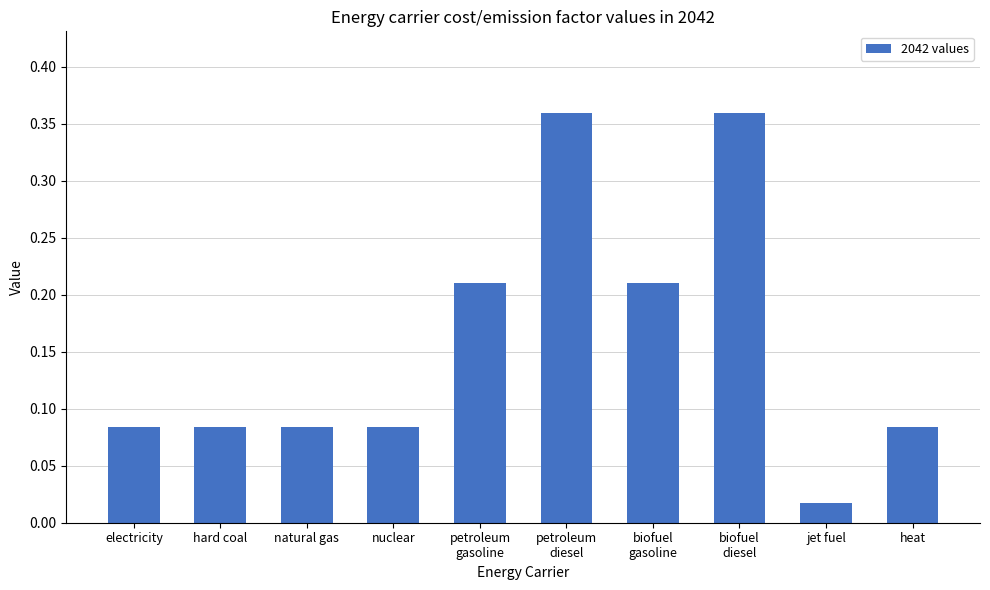

At which label is the value closest to 0?

jet fuel